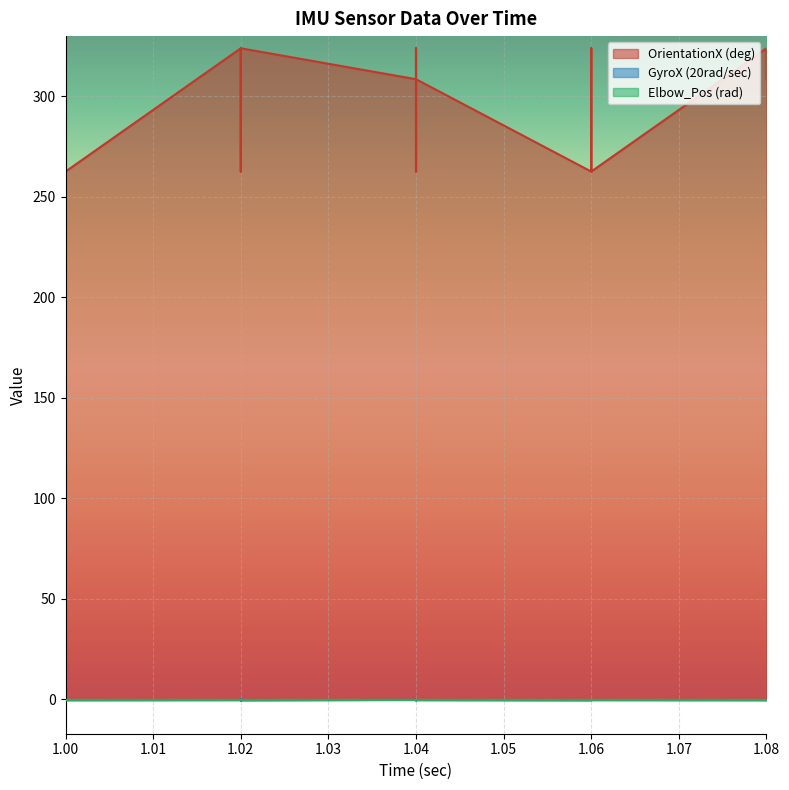

Which category has the lowest value in the GyroX (20rad/sec) series?

1.02